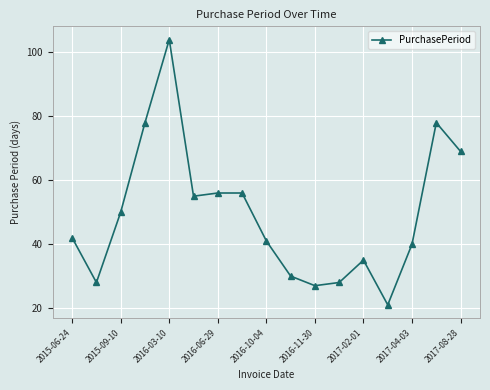

True or false: the data has more than 1 interior local peaks.

True